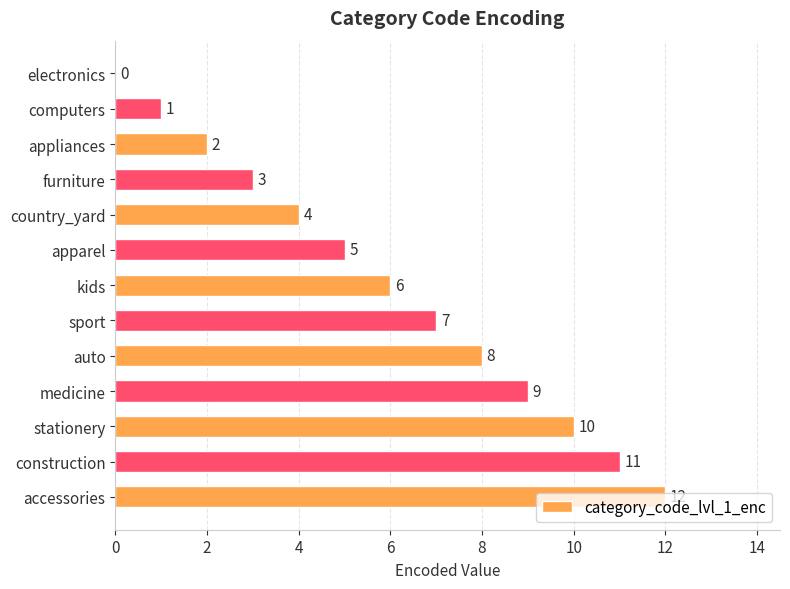

Which label corresponds to the largest value in the chart?

accessories